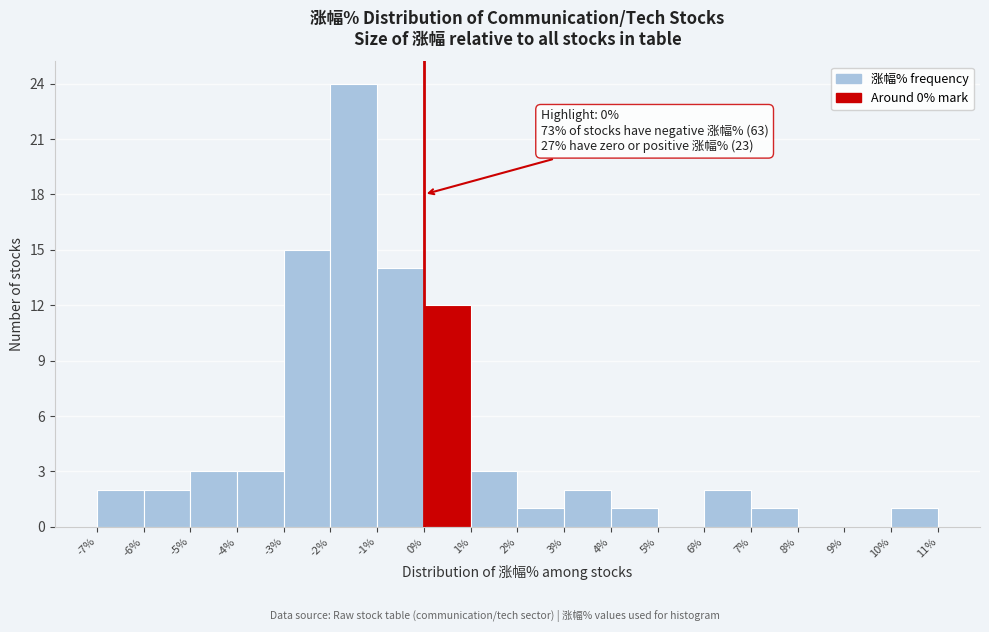

Over which range of the x-axis is the bar tallest?

-2% to -1%